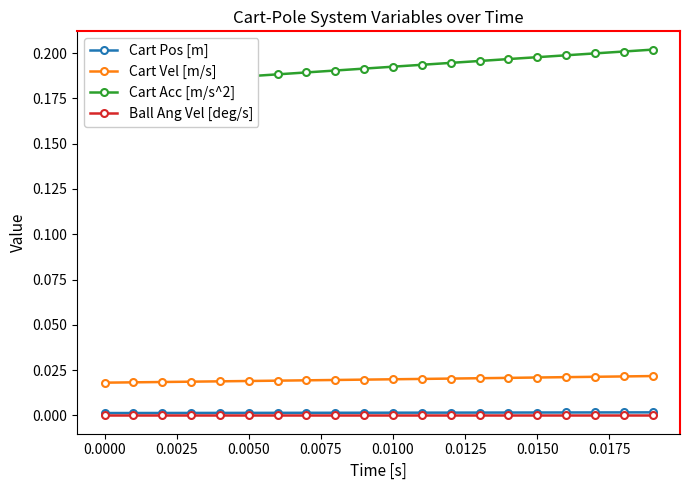

True or false: Cart Vel [m/s] and Cart Pos [m] intersect in this chart.

False